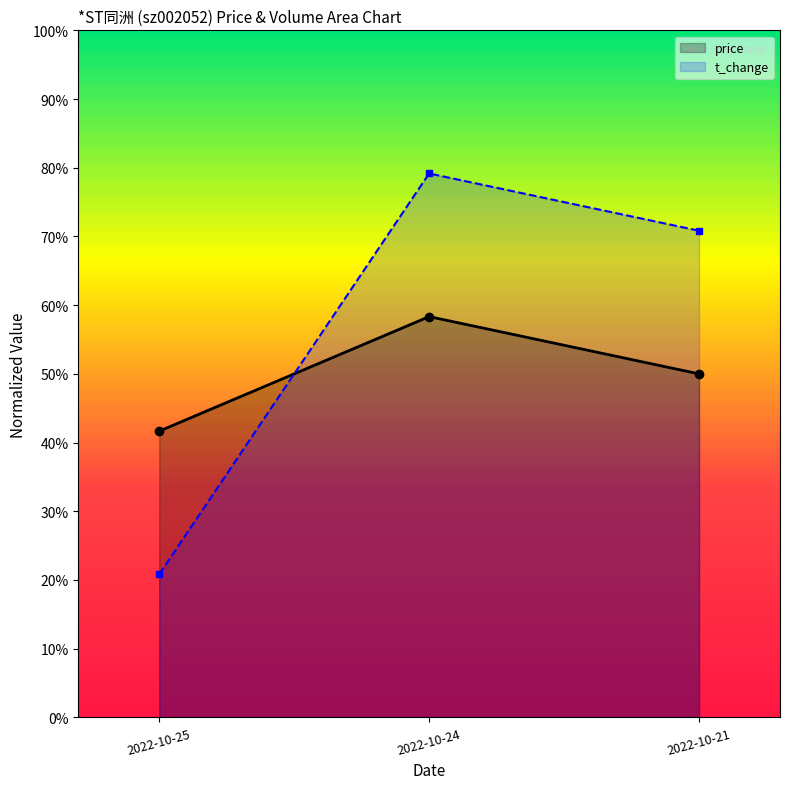

What is the value of the volume point at the 3rd from the left?

0.7